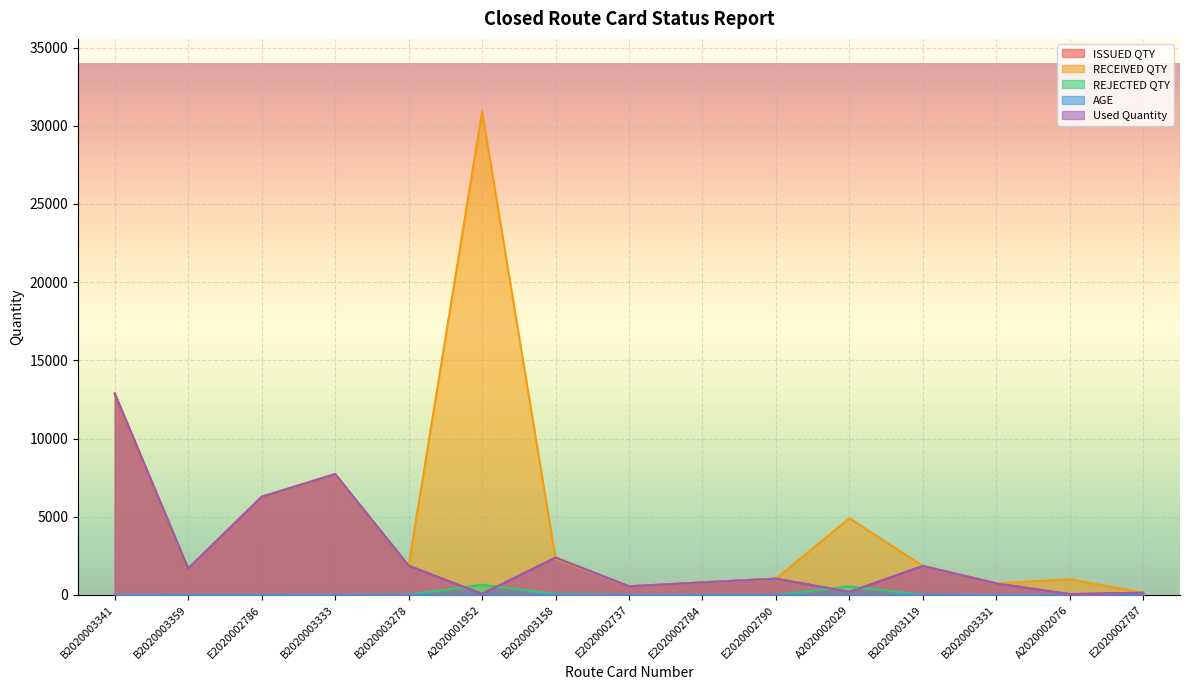

What are all the series names shown in the legend?

ISSUED QTY, RECEIVED QTY, REJECTED QTY, AGE, Used Quantity